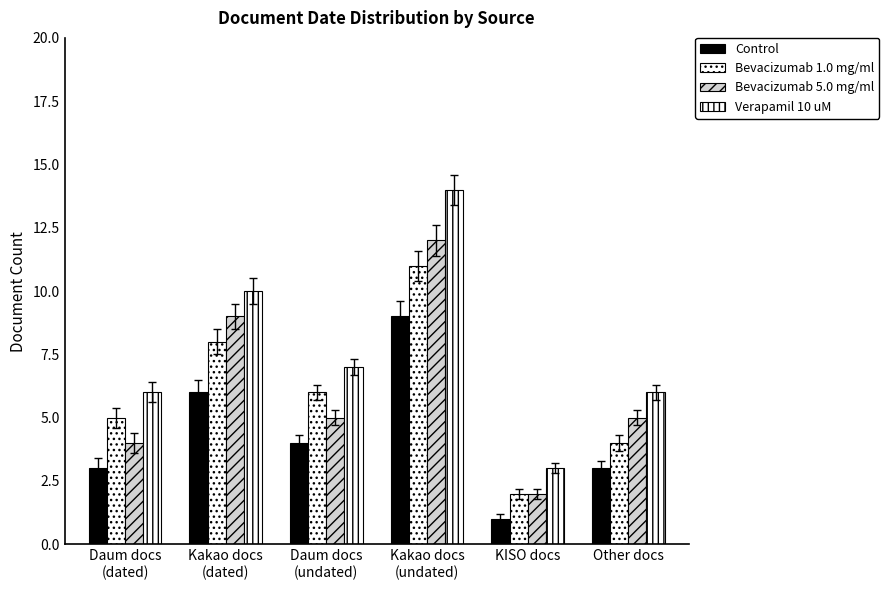

The value of Control at Daum docs
(dated) is 3. True or false?

True